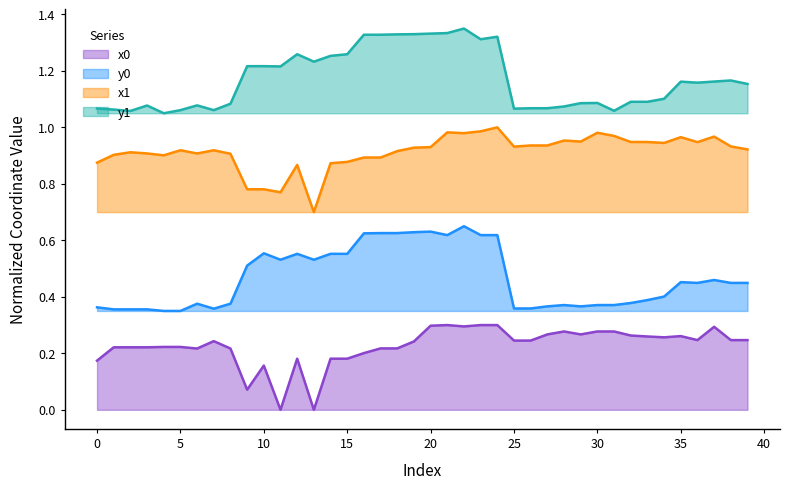

Reading left to right, what are all the values shown in this chart?

x0: 0=0.2	1=0.2	2=0.2	3=0.2	4=0.2	5=0.2	6=0.2	7=0.2	8=0.2	9=0.1	10=0.2	11=0.0	12=0.2	13=0.0	14=0.2	15=0.2	16=0.2	17=0.2	18=0.2	19=0.2	20=0.3	21=0.3	22=0.3	23=0.3	24=0.3	25=0.2	26=0.2	27=0.3	28=0.3	29=0.3	30=0.3	31=0.3	32=0.3	33=0.3	34=0.3	35=0.3	36=0.2	37=0.3	38=0.2	39=0.2
y0: 0=0.4	1=0.4	2=0.4	3=0.4	4=0.3	5=0.3	6=0.4	7=0.4	8=0.4	9=0.5	10=0.6	11=0.5	12=0.6	13=0.5	14=0.6	15=0.6	16=0.6	17=0.6	18=0.6	19=0.6	20=0.6	21=0.6	22=0.6	23=0.6	24=0.6	25=0.4	26=0.4	27=0.4	28=0.4	29=0.4	30=0.4	31=0.4	32=0.4	33=0.4	34=0.4	35=0.5	36=0.4	37=0.5	38=0.4	39=0.4
x1: 0=0.9	1=0.9	2=0.9	3=0.9	4=0.9	5=0.9	6=0.9	7=0.9	8=0.9	9=0.8	10=0.8	11=0.8	12=0.9	13=0.7	14=0.9	15=0.9	16=0.9	17=0.9	18=0.9	19=0.9	20=0.9	21=1.0	22=1.0	23=1.0	24=1.0	25=0.9	26=0.9	27=0.9	28=1.0	29=0.9	30=1.0	31=1.0	32=0.9	33=0.9	34=0.9	35=1.0	36=0.9	37=1.0	38=0.9	39=0.9
y1: 0=1.1	1=1.1	2=1.1	3=1.1	4=1.1	5=1.1	6=1.1	7=1.1	8=1.1	9=1.2	10=1.2	11=1.2	12=1.3	13=1.2	14=1.3	15=1.3	16=1.3	17=1.3	18=1.3	19=1.3	20=1.3	21=1.3	22=1.4	23=1.3	24=1.3	25=1.1	26=1.1	27=1.1	28=1.1	29=1.1	30=1.1	31=1.1	32=1.1	33=1.1	34=1.1	35=1.2	36=1.2	37=1.2	38=1.2	39=1.2